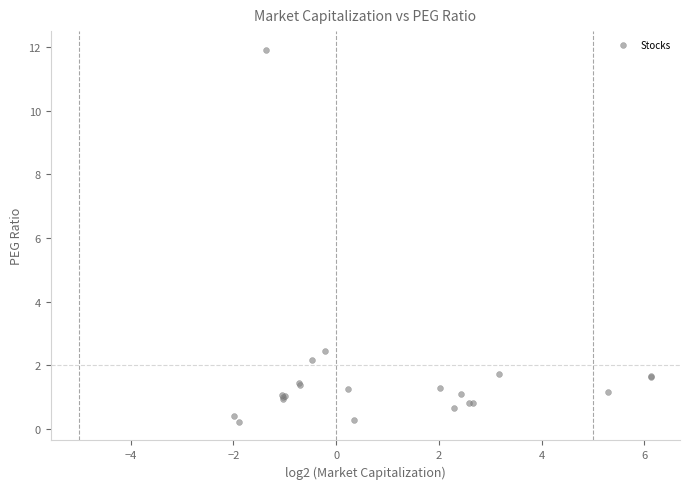

What Y value in the scatter plot is closest to 6?

2.5